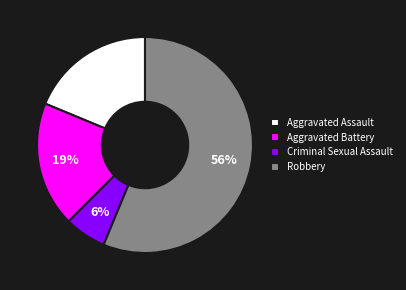

Between Robbery and Aggravated Battery, which is larger?

Robbery